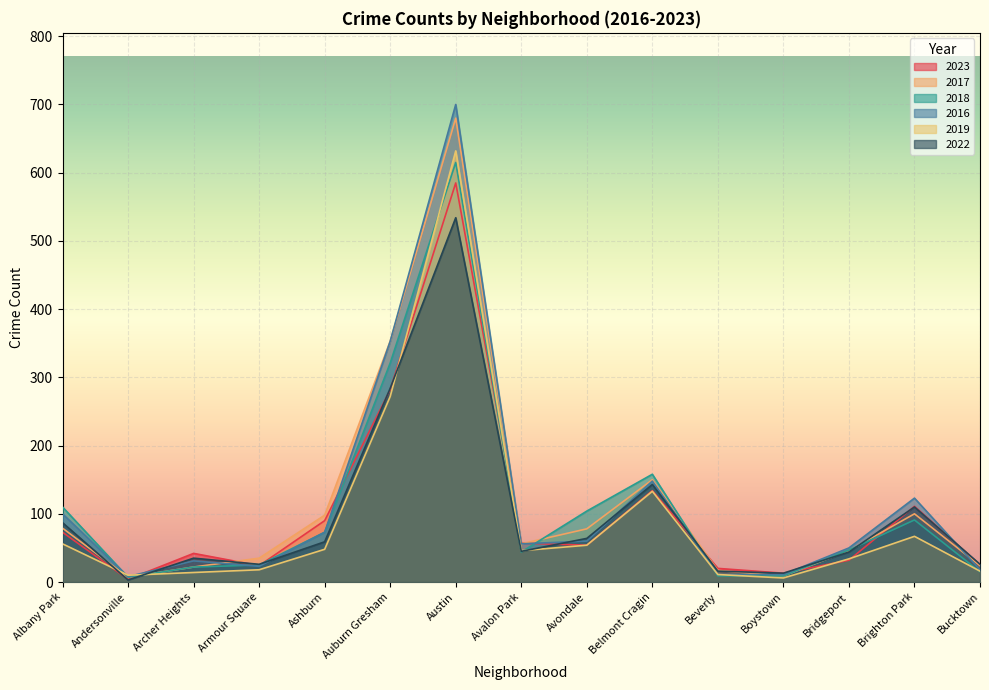

Which category has the lowest value across all series?

Andersonville